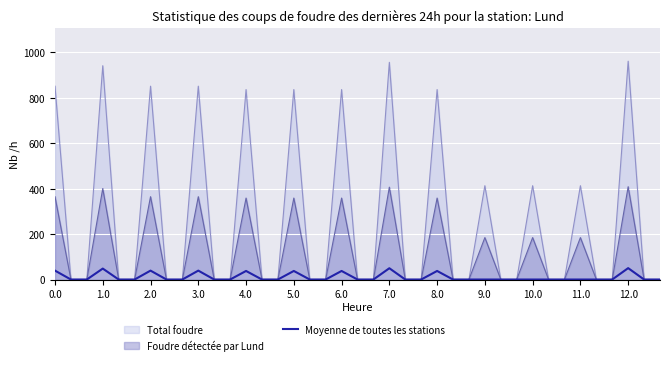

True or false: Foudre détectée par Lund has a value of 614.9 at 0.0.

False